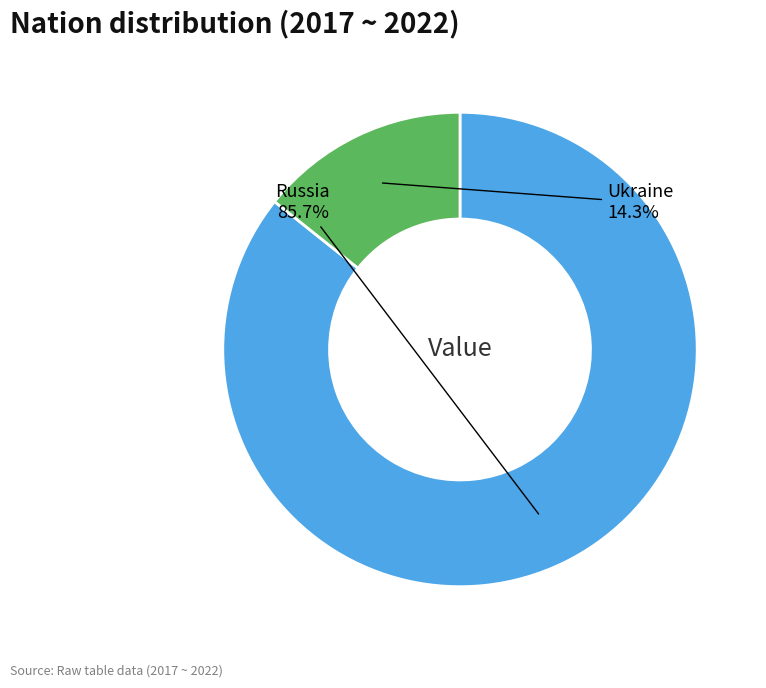

Between Russia and Ukraine, which is larger?

Russia